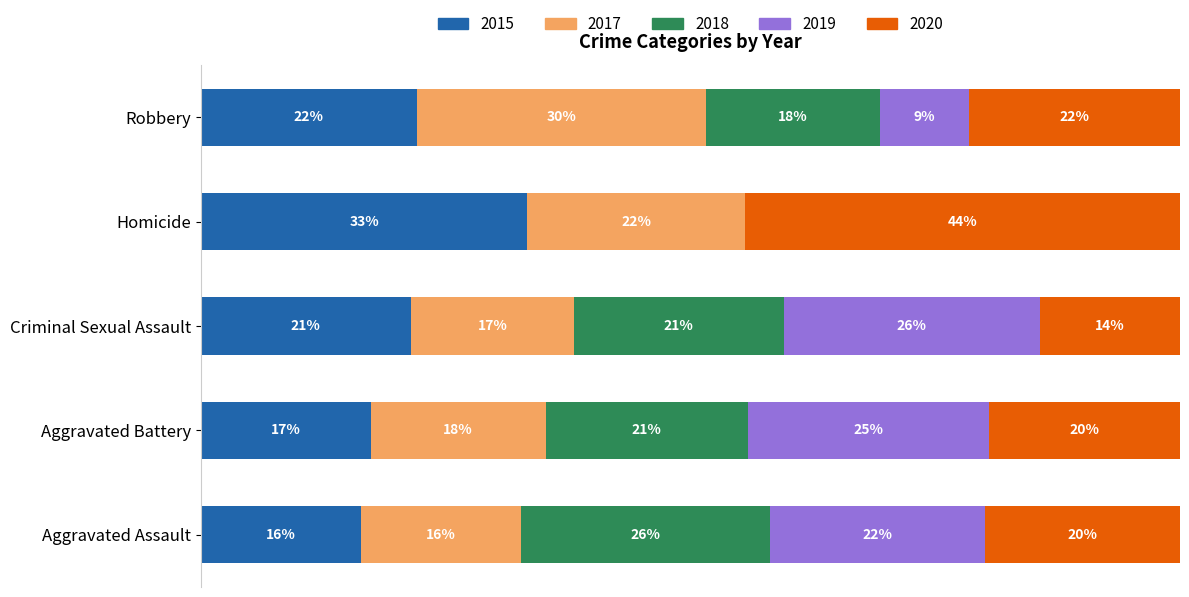

What is the difference between the 2015 values at Aggravated Battery and Aggravated Assault?

1